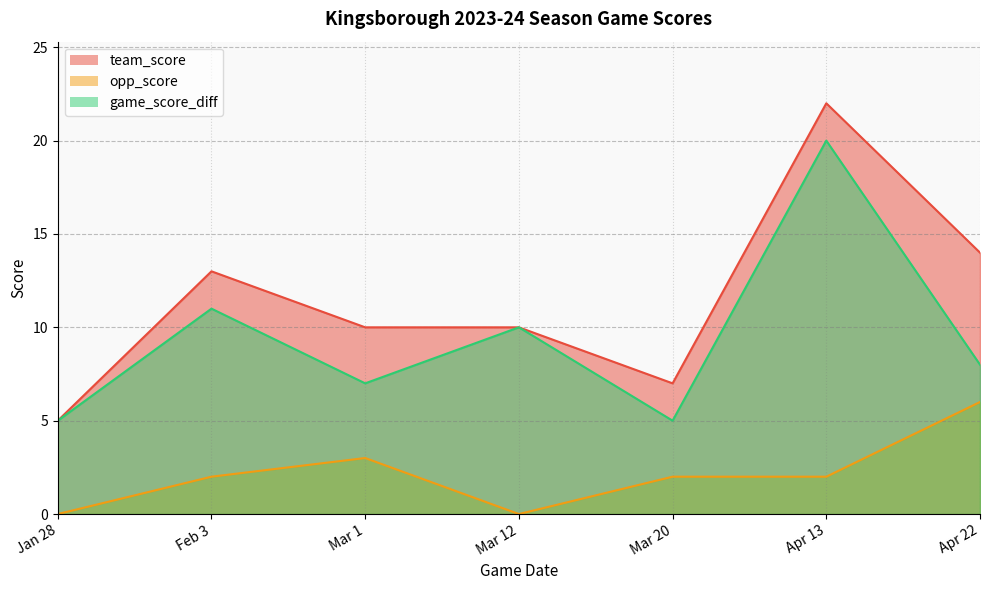

What position from the right is Jan 28?

7